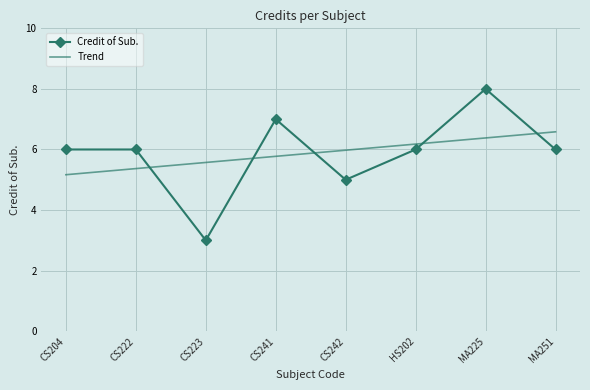

At which category is the sum across all series the highest?

MA225